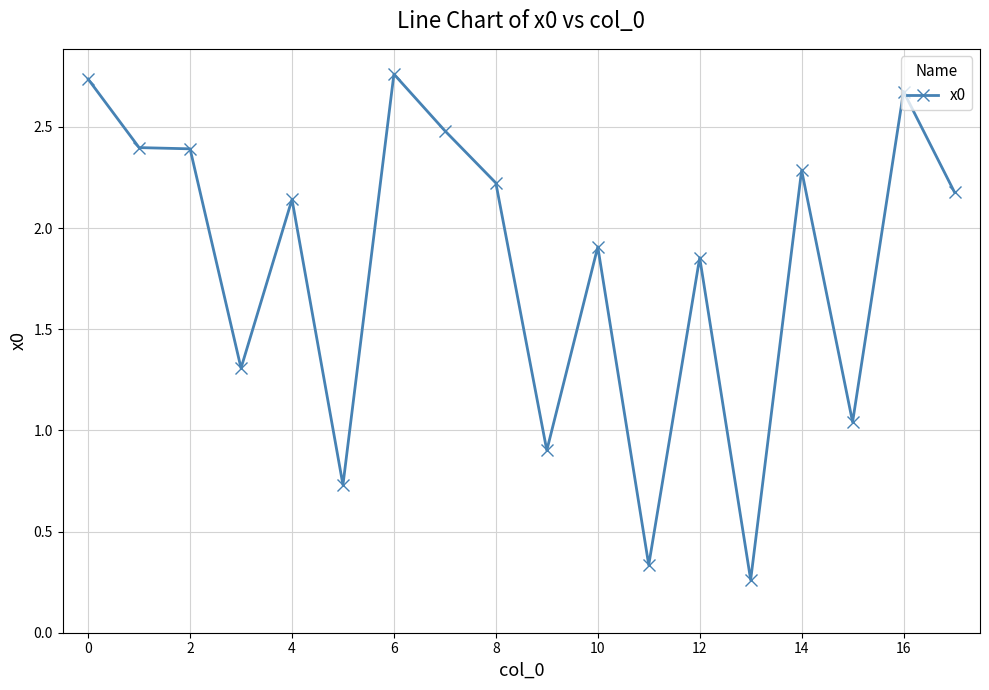

What is the difference between the maximum and minimum values?

2.5